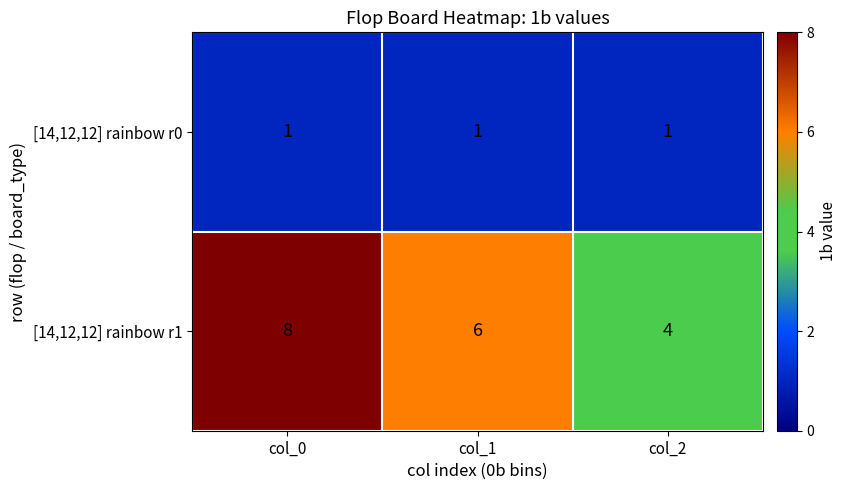

At col_0, list the series in order from smallest to largest.

[14,12,12] rainbow r0, [14,12,12] rainbow r1